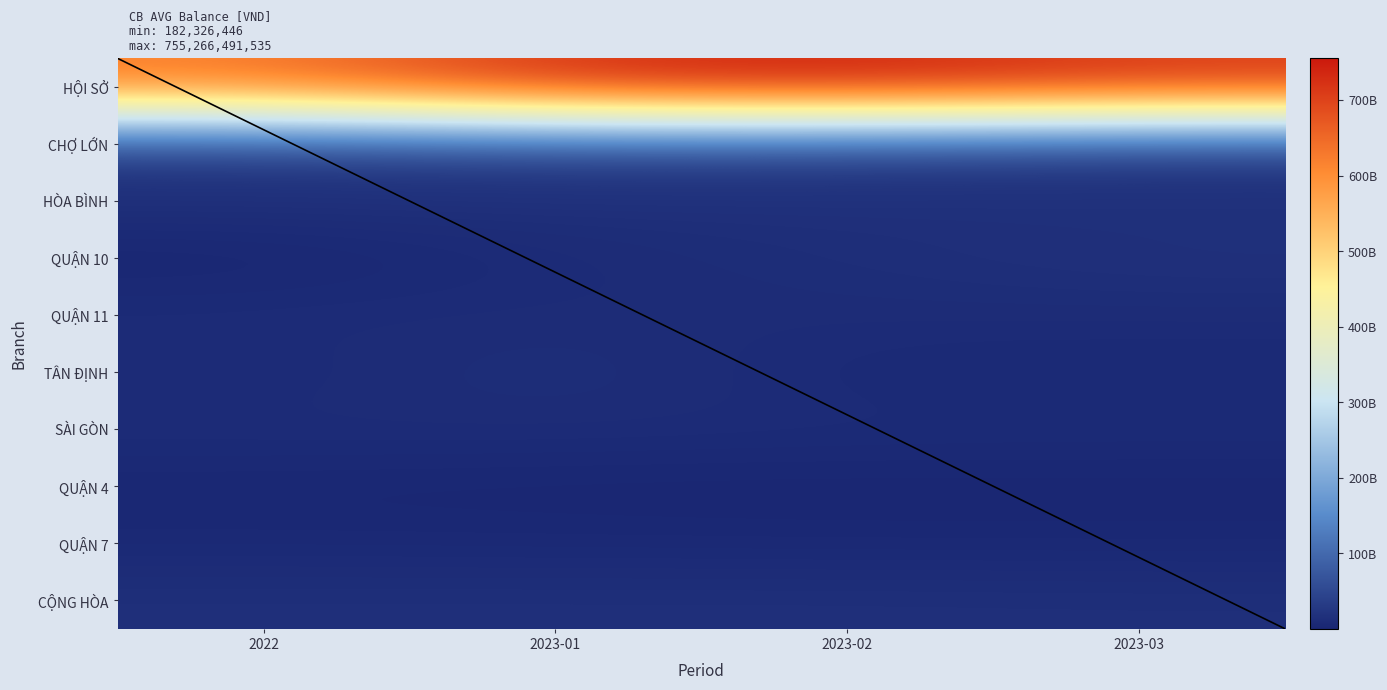

List the series in order of their peak value, highest first.

HỘI SỞ, CHỢ LỚN, QUẬN 10, CỘNG HÒA, TÂN ĐỊNH, HÒA BÌNH, SÀI GÒN, QUẬN 11, QUẬN 7, QUẬN 4